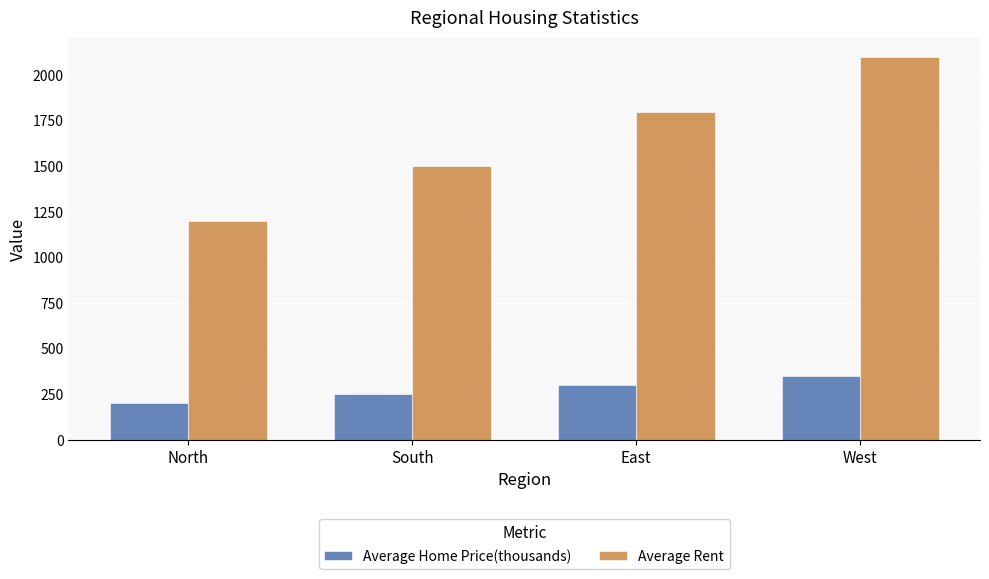

Which series has the largest total across all categories?

Average Rent